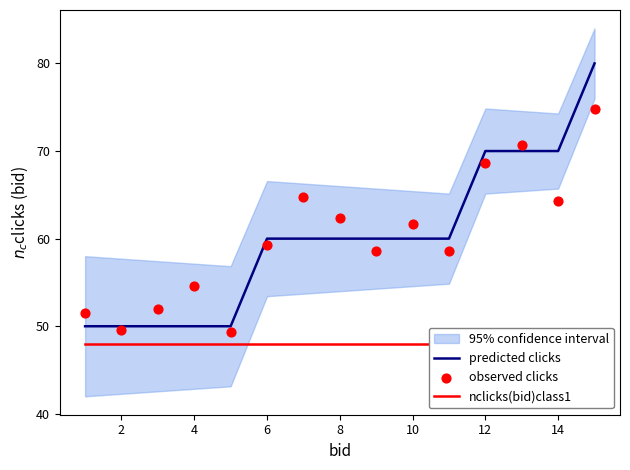

Which series has the widest spread of Y values?

predicted clicks